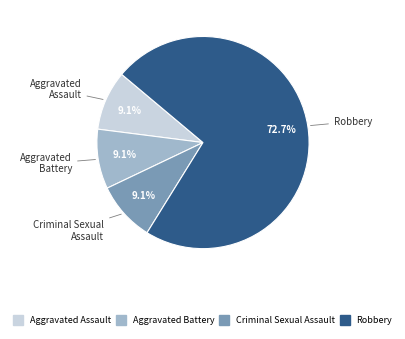

Is there a majority slice in this chart?

Yes